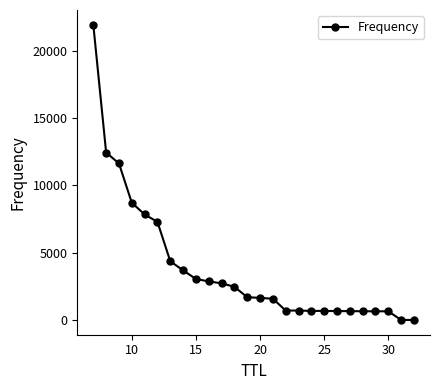

What is the maximum value shown in the chart?

21940